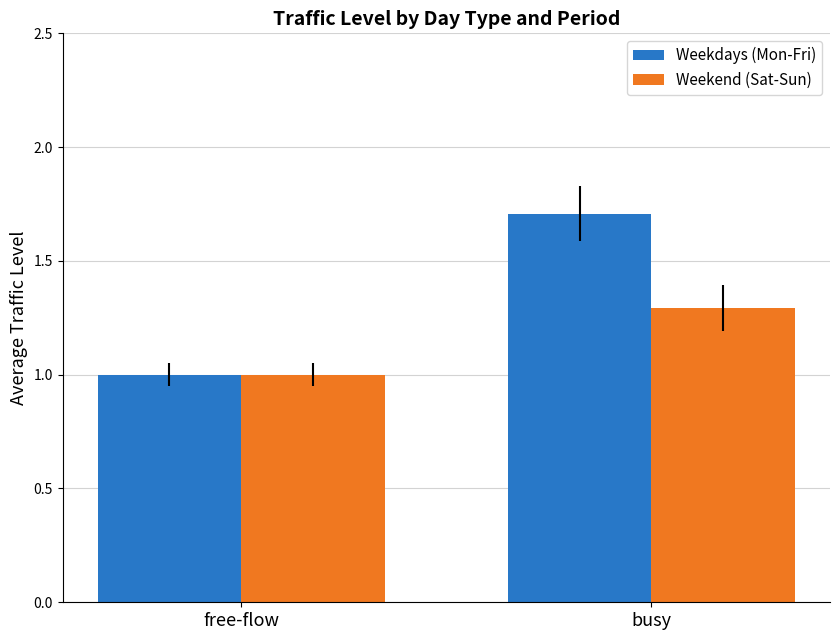

Reading left to right, list all the values displayed in this chart.

Weekdays (Mon-Fri): 1.0	1.7
Weekend (Sat-Sun): 1.0	1.3